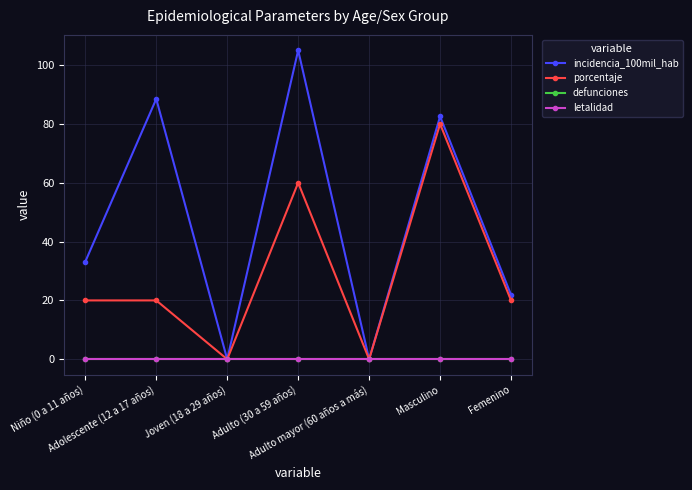

Between Adolescente (12 a 17 años) and Joven (18 a 29 años), which series saw the biggest shift?

incidencia_100mil_hab